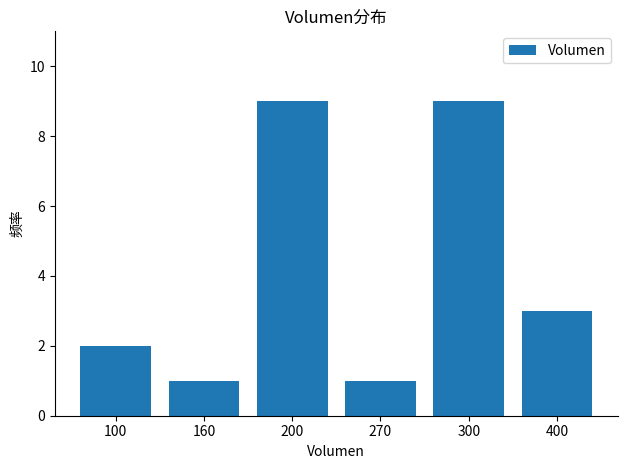

What is the value of the 3rd bar from the left?

9